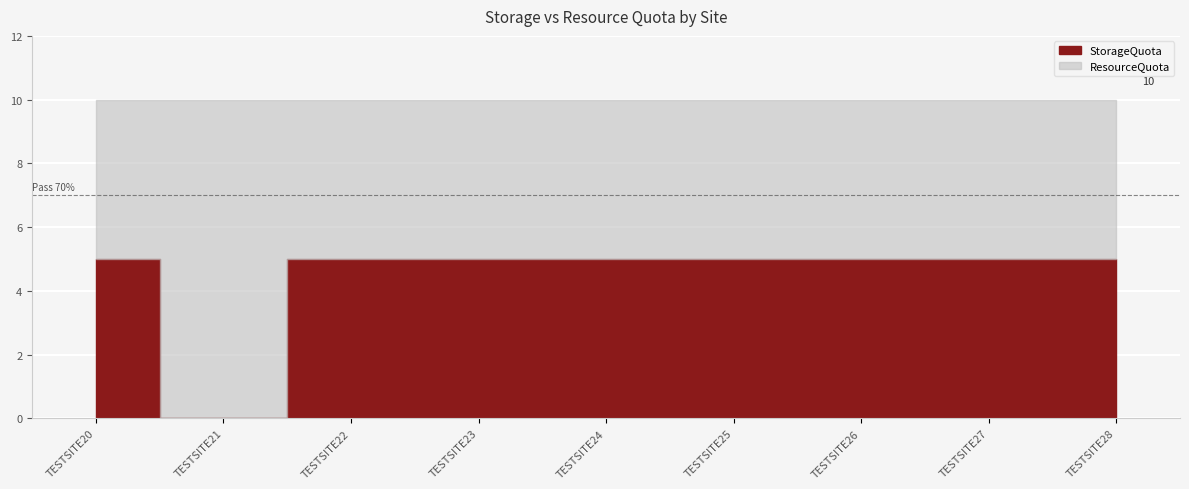

Is it true that ResourceQuota equals 10 at TESTSITE20?

True